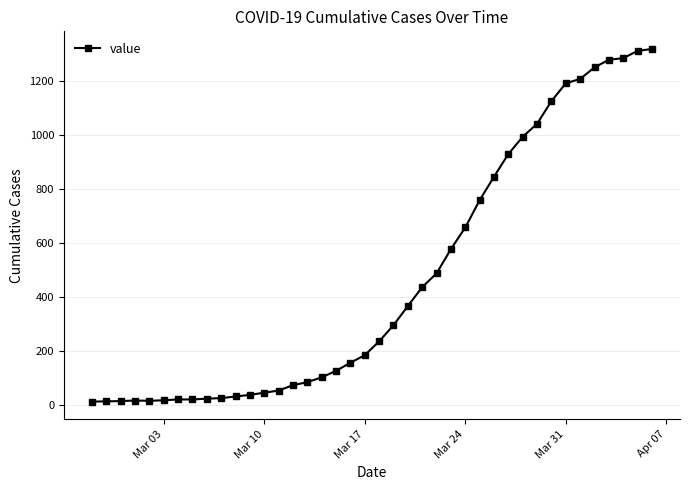

What is the difference between the maximum and minimum values?

1306